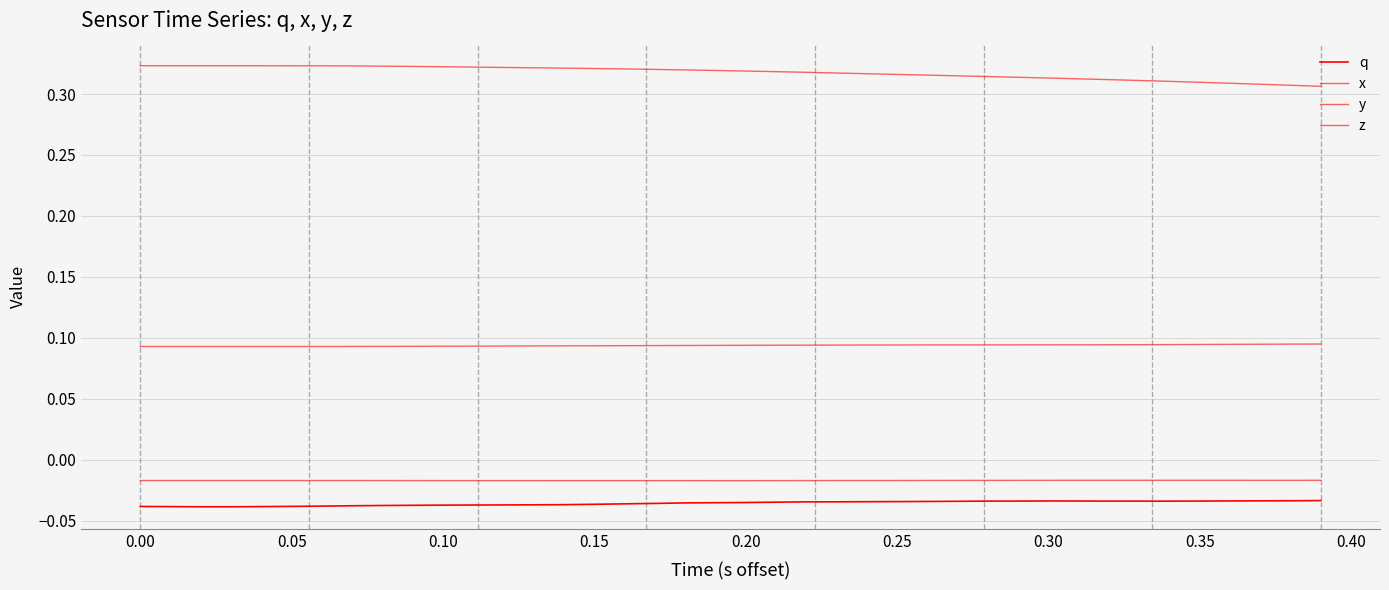

Reading left to right, extract all data points from this chart.

q: -0.0	-0.0	-0.0	-0.0	-0.0	-0.0	-0.0	-0.0	-0.0	-0.0	-0.0	-0.0	-0.0	-0.0	-0.0	-0.0	-0.0	-0.0	-0.0	-0.0	-0.0	-0.0	-0.0	-0.0	-0.0	-0.0	-0.0	-0.0	-0.0	-0.0	-0.0	-0.0	-0.0	-0.0	-0.0	-0.0	-0.0	-0.0	-0.0	-0.0
x: 0.1	0.1	0.1	0.1	0.1	0.1	0.1	0.1	0.1	0.1	0.1	0.1	0.1	0.1	0.1	0.1	0.1	0.1	0.1	0.1	0.1	0.1	0.1	0.1	0.1	0.1	0.1	0.1	0.1	0.1	0.1	0.1	0.1	0.1	0.1	0.1	0.1	0.1	0.1	0.1
y: 0.3	0.3	0.3	0.3	0.3	0.3	0.3	0.3	0.3	0.3	0.3	0.3	0.3	0.3	0.3	0.3	0.3	0.3	0.3	0.3	0.3	0.3	0.3	0.3	0.3	0.3	0.3	0.3	0.3	0.3	0.3	0.3	0.3	0.3	0.3	0.3	0.3	0.3	0.3	0.3
z: -0.0	-0.0	-0.0	-0.0	-0.0	-0.0	-0.0	-0.0	-0.0	-0.0	-0.0	-0.0	-0.0	-0.0	-0.0	-0.0	-0.0	-0.0	-0.0	-0.0	-0.0	-0.0	-0.0	-0.0	-0.0	-0.0	-0.0	-0.0	-0.0	-0.0	-0.0	-0.0	-0.0	-0.0	-0.0	-0.0	-0.0	-0.0	-0.0	-0.0